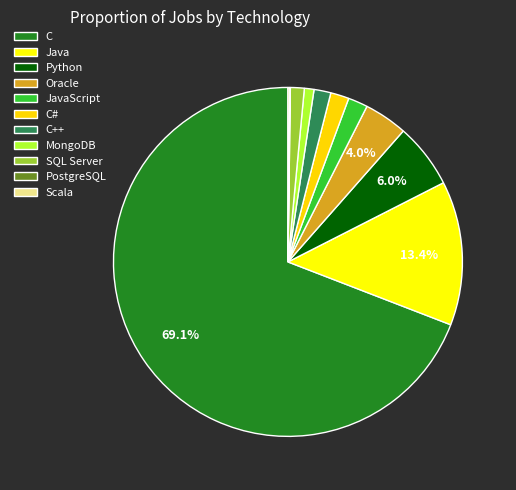

Which slice represents more than half of the pie?

C